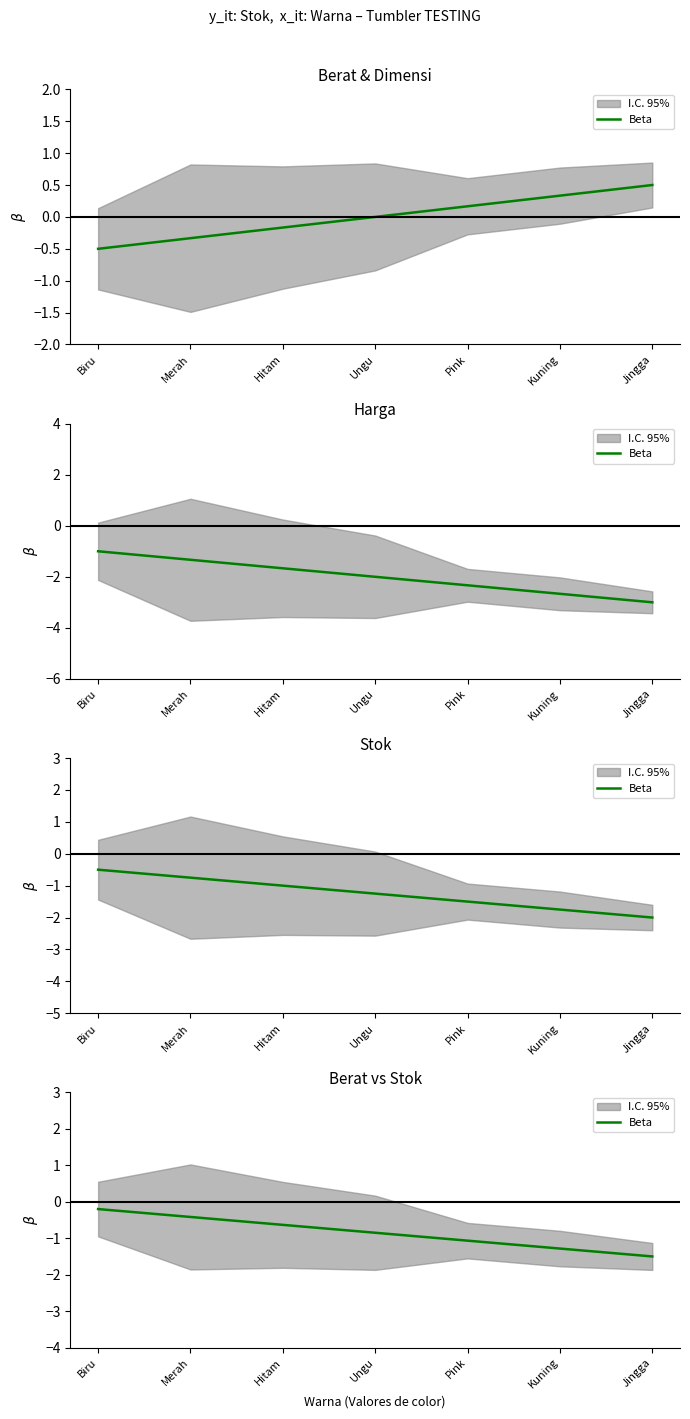

Reading left to right, list all the values displayed in this chart.

-0.2	-0.4	-0.6	-0.9	-1.1	-1.3	-1.5